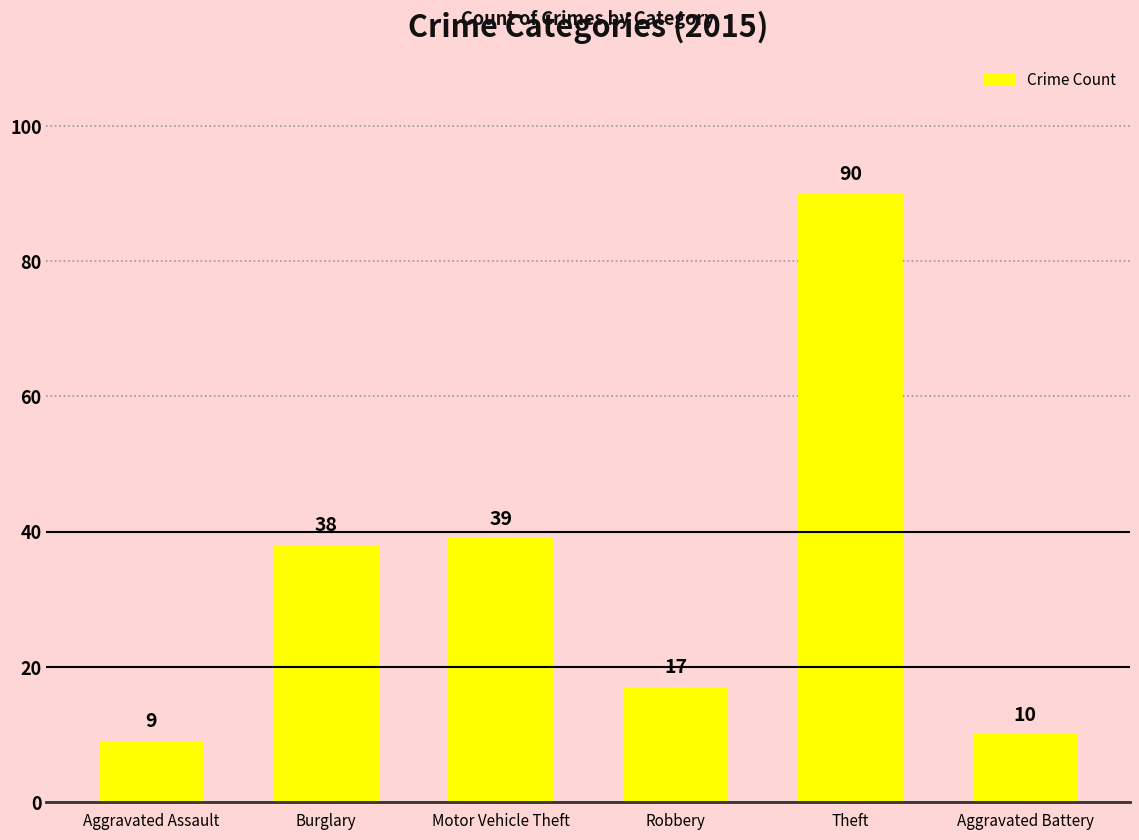

How many bars are there in total?

6